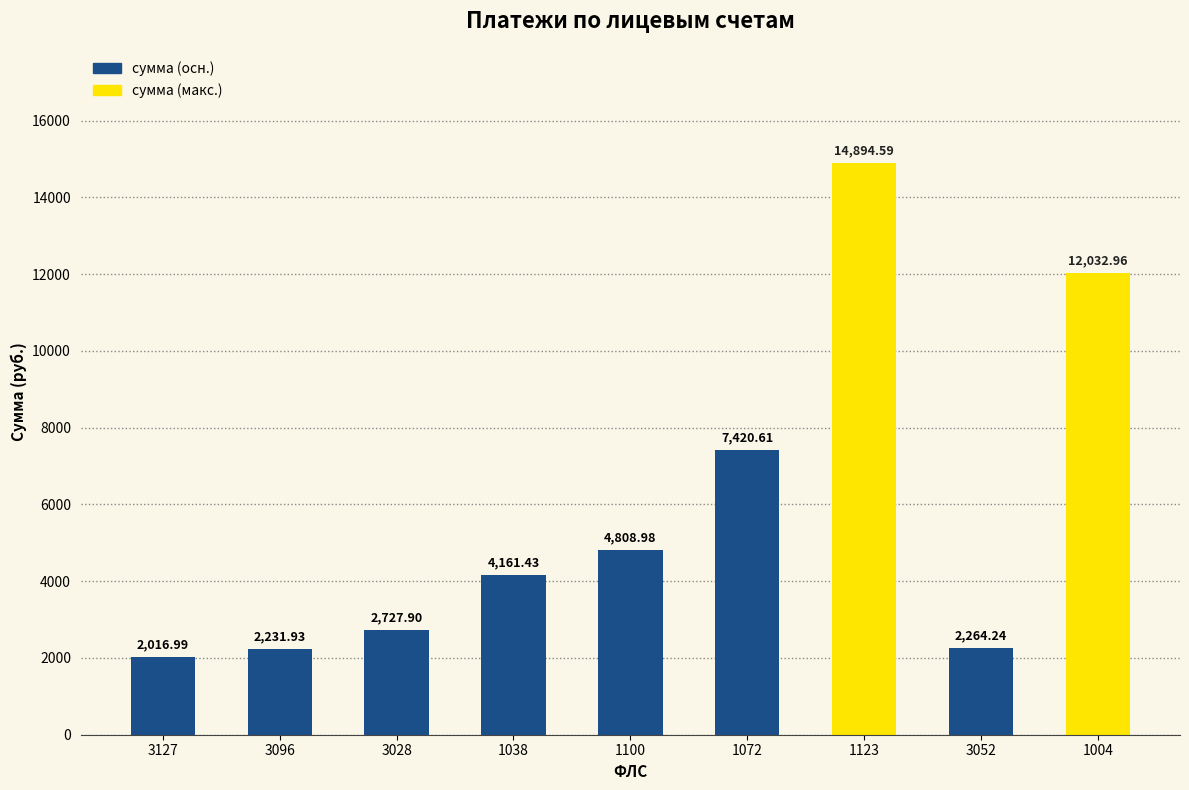

What is the maximum value shown in the chart?

14894.6